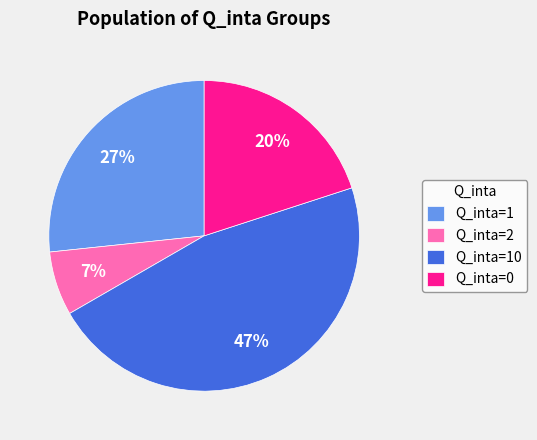

Is the sum of Q_inta=0 and Q_inta=1 greater than half?

No